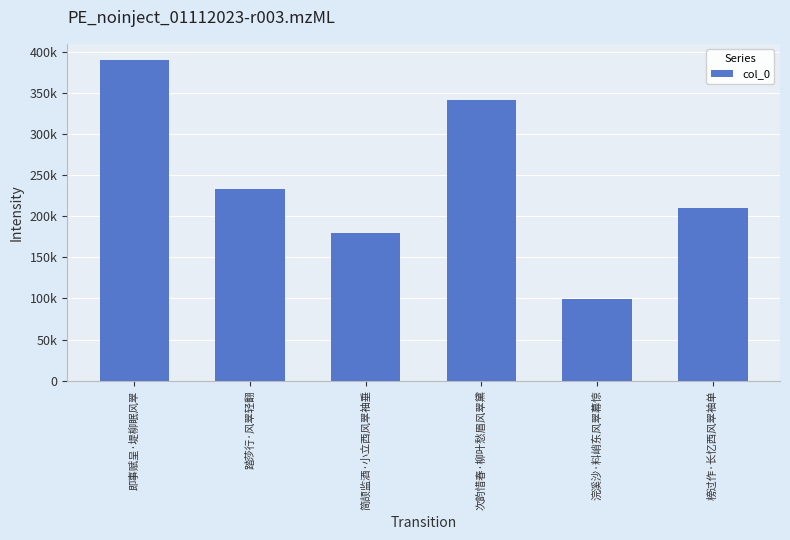

Reading left to right, what are all the values shown in this chart?

即事赋呈·堤柳眠风翠=390128	踏莎行·风翠轻翻=233444	简颉监酒·小立西风翠袖垂=179437	次韵惜春·柳叶愁眉风翠黛=340829	浣溪沙·料峭东风翠幕惊=99343	榜过作·长忆西风翠袖单=209620